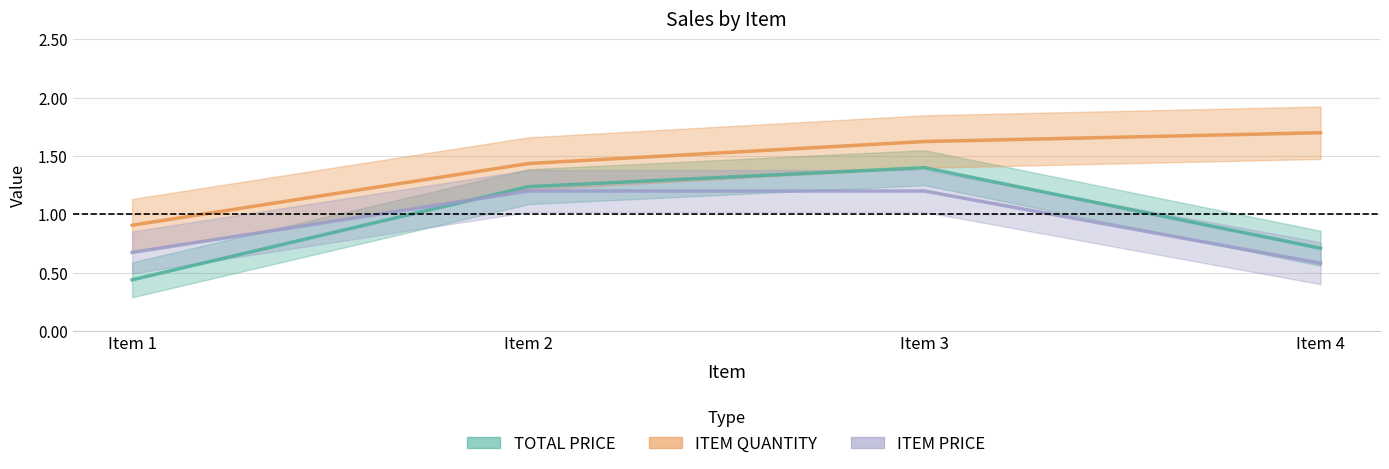

In TOTAL PRICE, how many points are higher than both neighbors (excluding endpoints)?

1